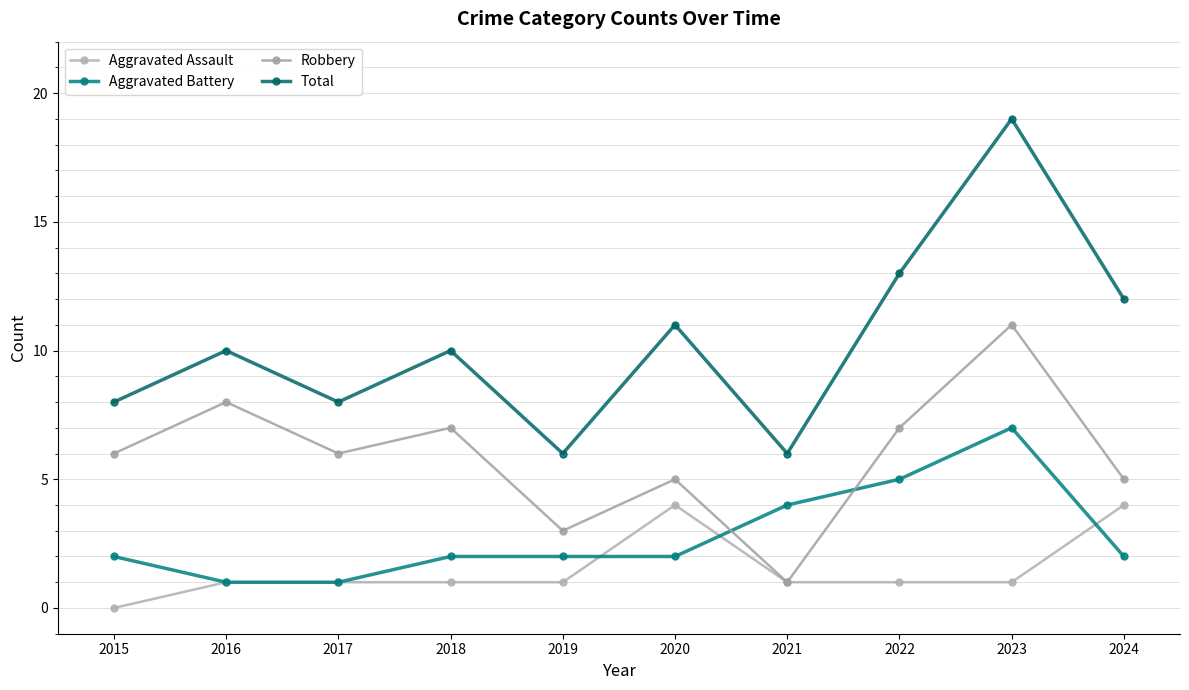

At how many categories does at least one series exceed 7?

8